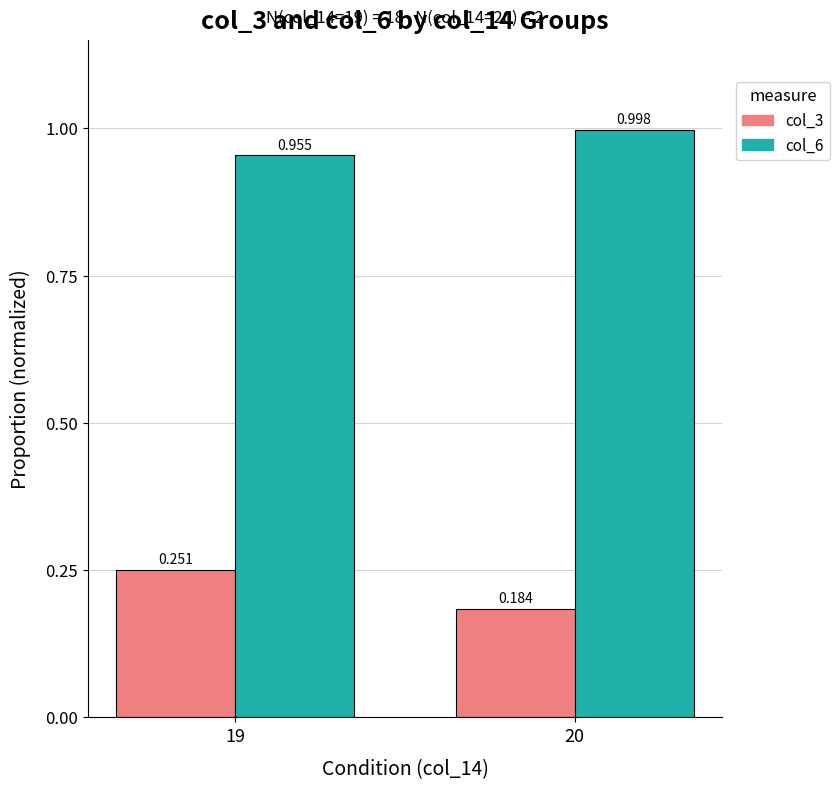

Rank the series at 20 from highest to lowest value.

col_6, col_3